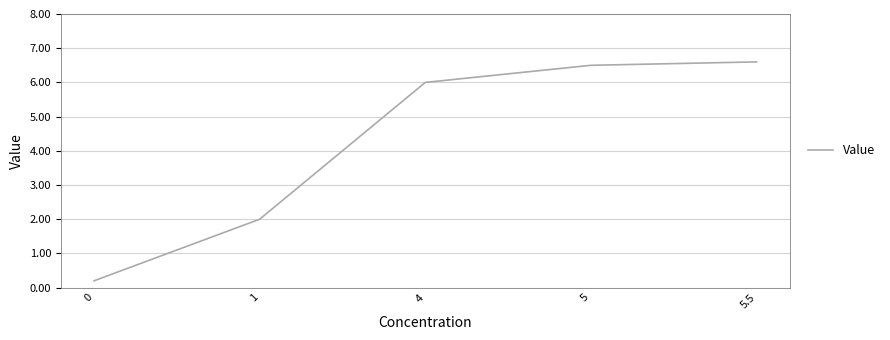

How many lines are shown in the chart?

1